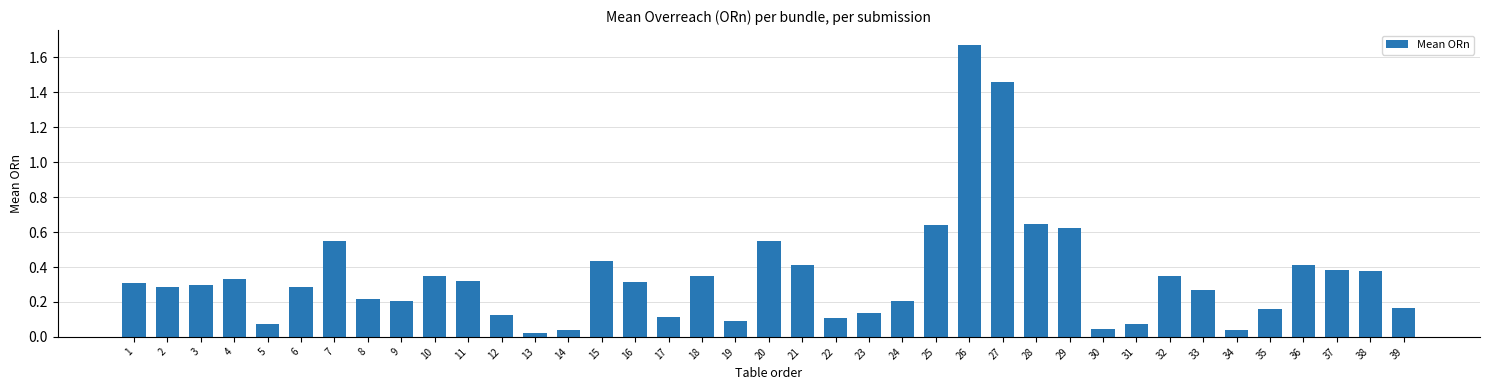

The value at 38 is 0.1. True or false?

False